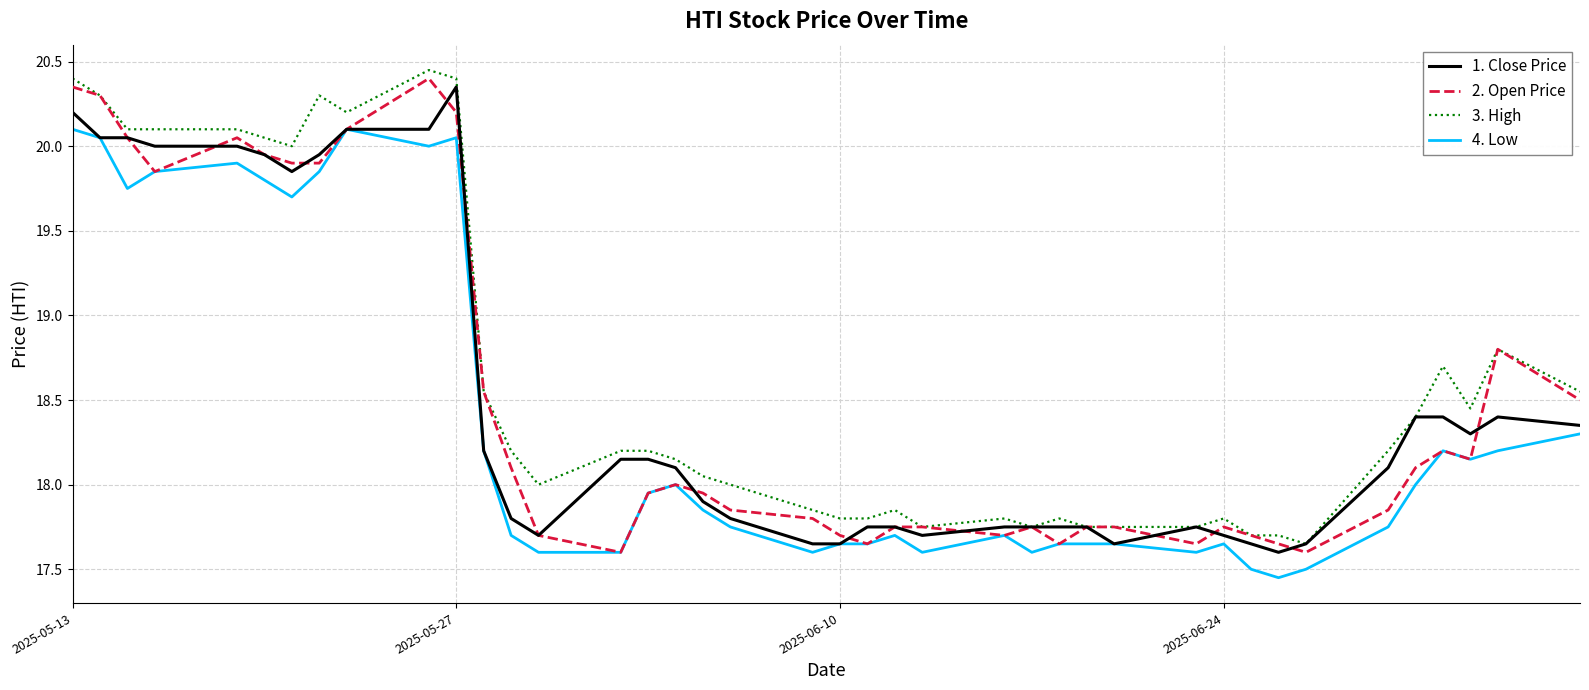

True or false: 3. High and 4. Low cross at least once.

False